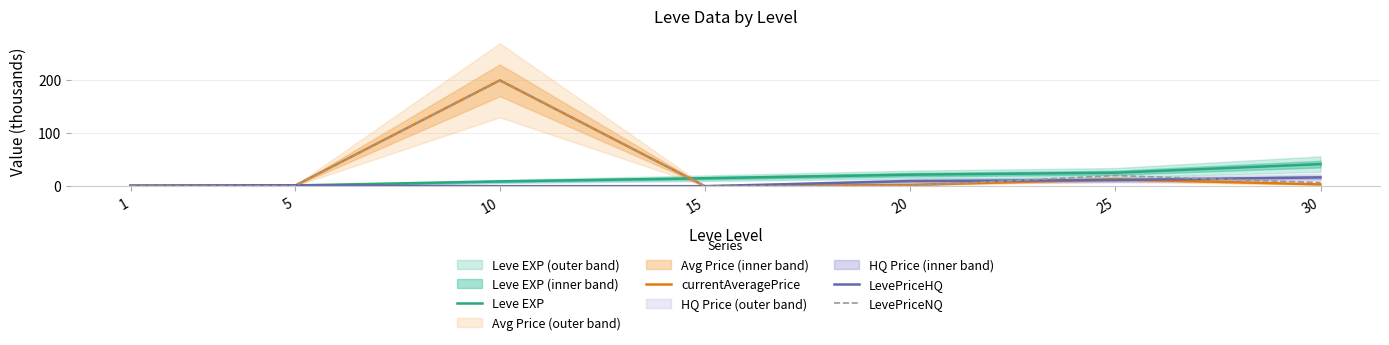

Reading left to right, list all the values displayed in this chart.

Leve EXP: 1=0.8	5=1.4	10=8.9	15=14.9	20=21.6	25=25.2	30=41.4
currentAveragePrice: 1=0.6	5=0.7	10=198.6	15=0.0	20=2.4	25=13.0	30=3.4
LevePriceHQ: 1=1.0	5=1.8	10=0.0	15=0.0	20=9.6	25=11.6	30=16.5
LevePriceNQ: 1=0.2	5=0.3	10=198.6	15=0.0	20=0.9	25=20.0	30=6.7